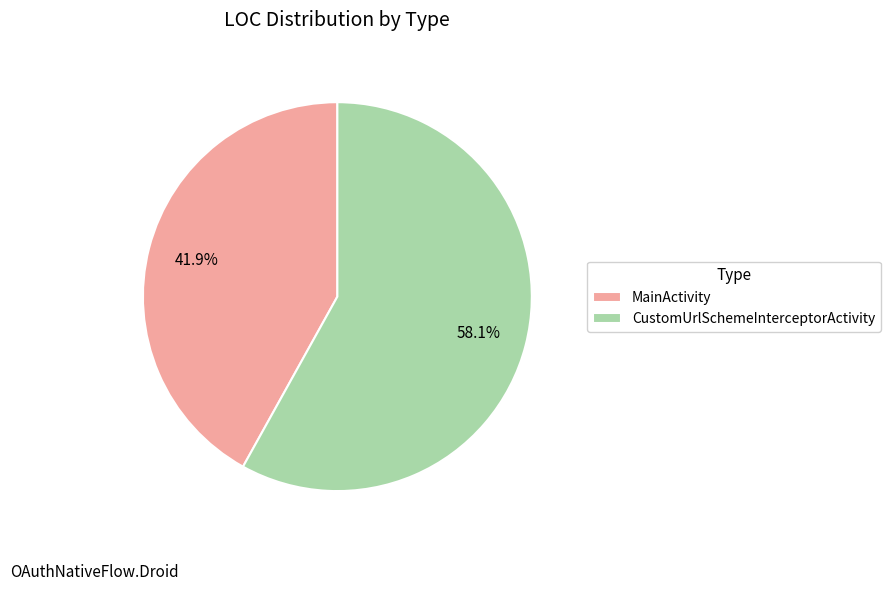

To the nearest percent, what portion does CustomUrlSchemeInterceptorActivity represent?

58%